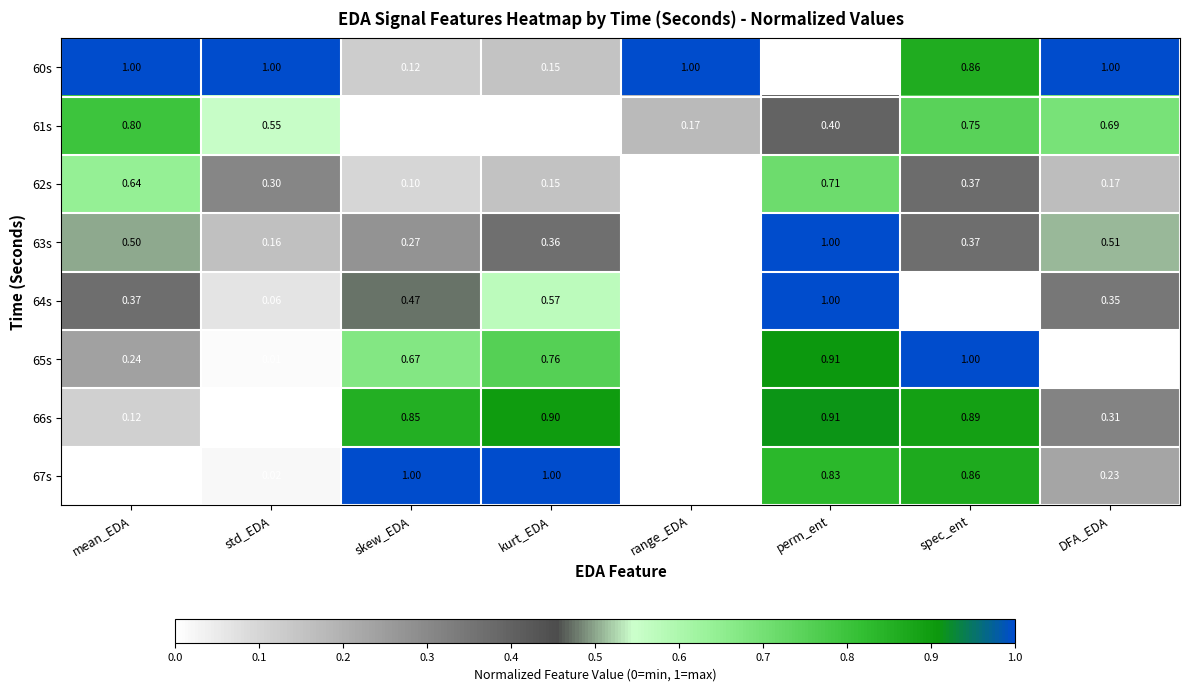

List the labels in order of 62s value, smallest first.

range_EDA, skew_EDA, kurt_EDA, DFA_EDA, std_EDA, spec_ent, mean_EDA, perm_ent